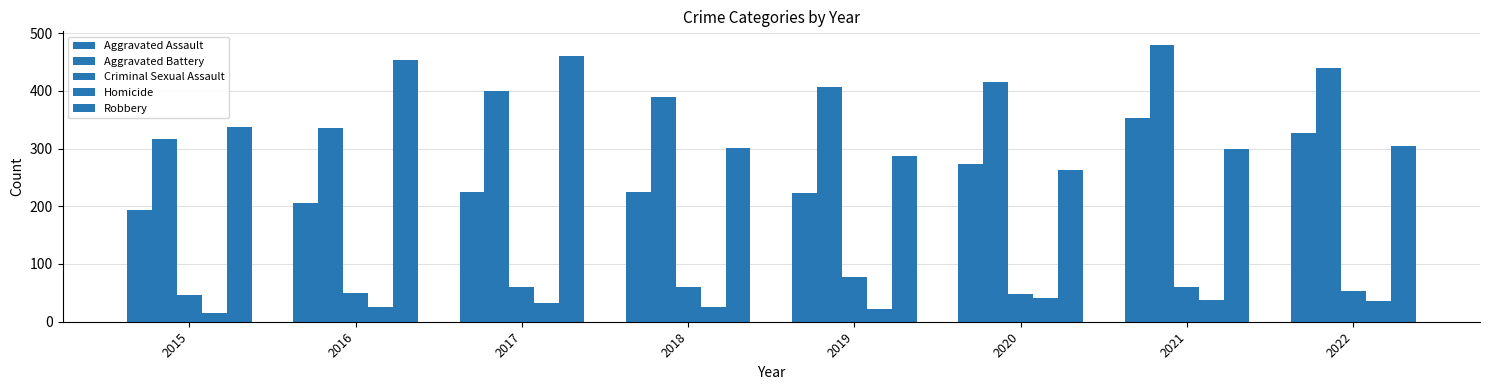

Which series has the largest range (max minus min)?

Robbery